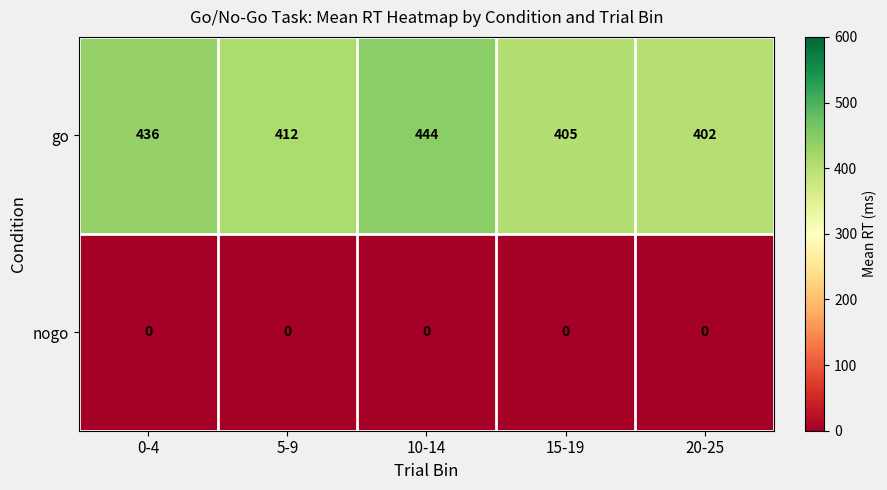

Reading left to right, extract all data points from this chart.

go: 0-4=436	5-9=412	10-14=444	15-19=405	20-25=402
nogo: 0-4=0	5-9=0	10-14=0	15-19=0	20-25=0